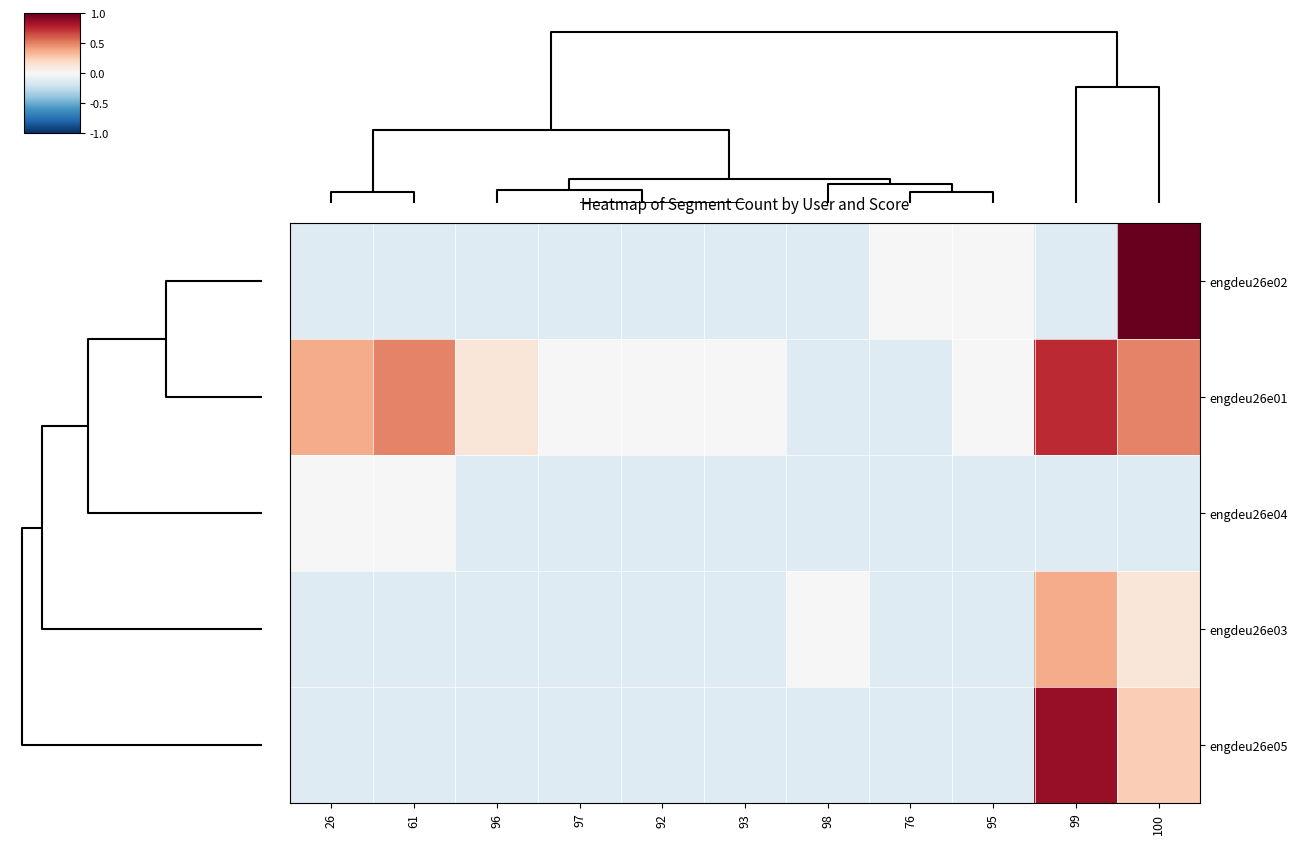

What is the maximum value shown in the chart?

1.0